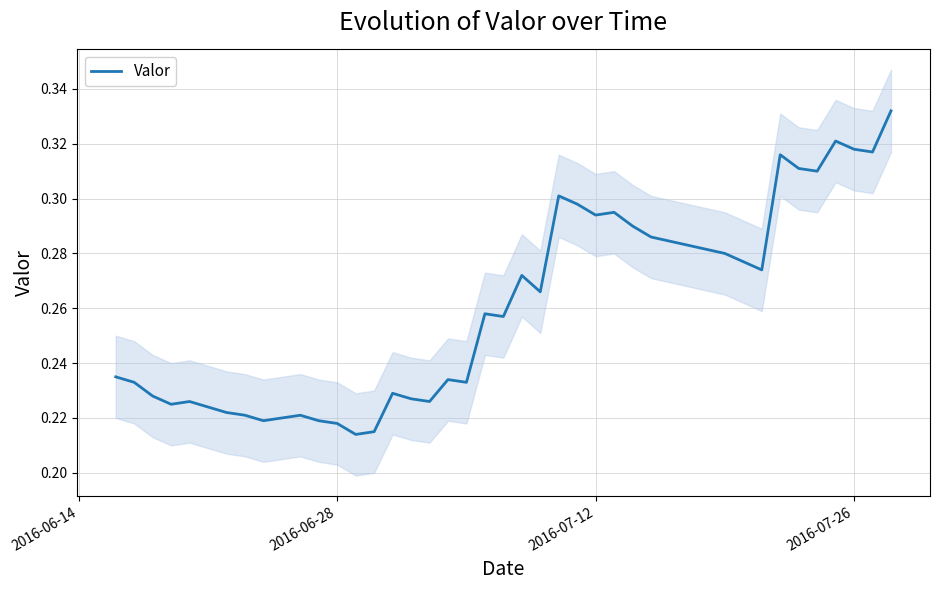

True or false: there are more than 0 points higher than both neighbors.

True